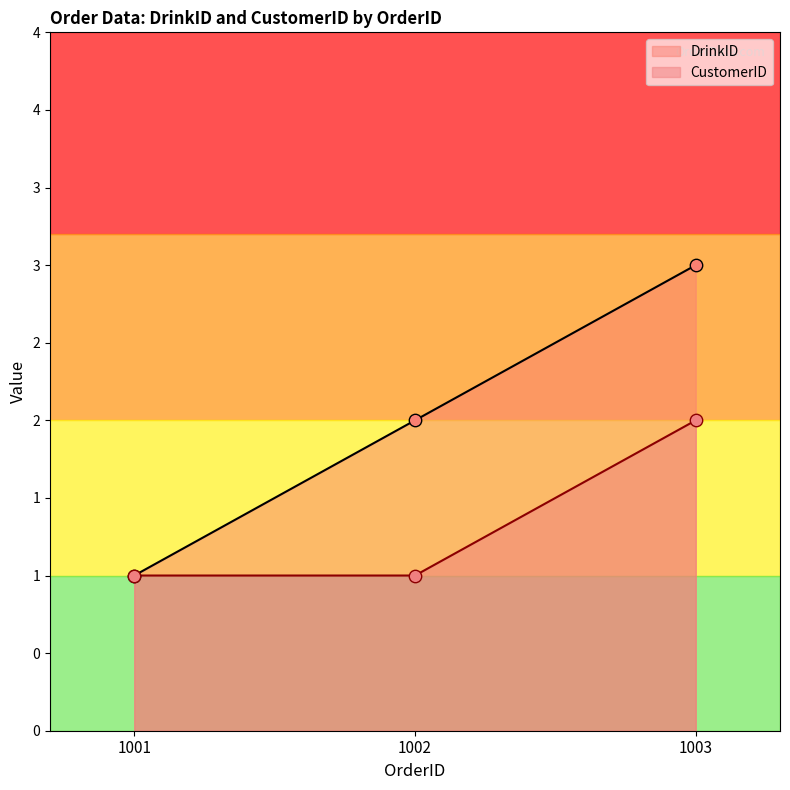

At which category is the sum across all series the highest?

1003